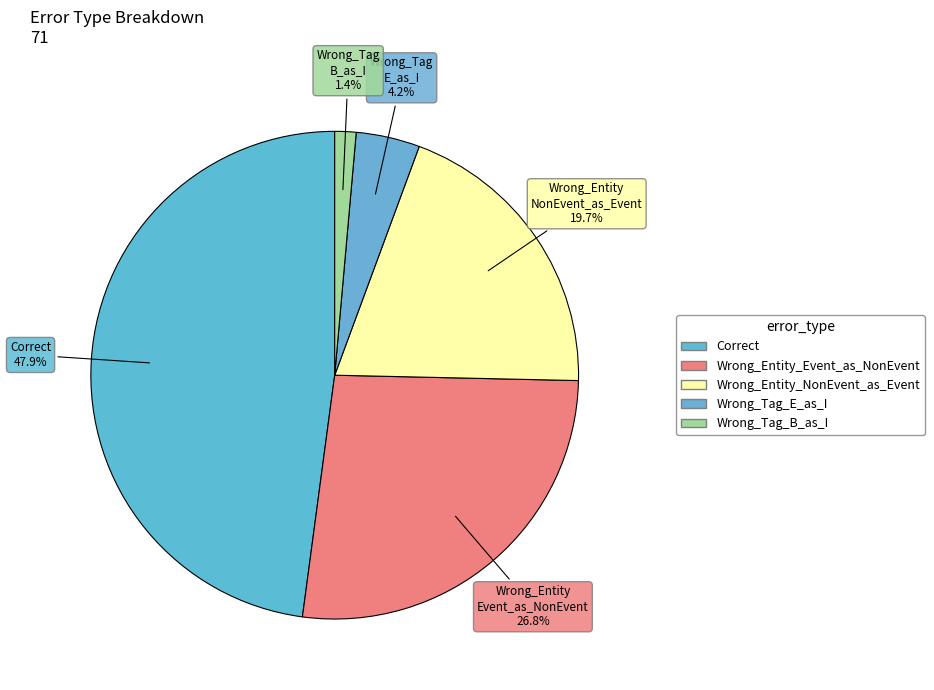

Is it true that Wrong_Entity_Event_as_NonEvent is 15% of the pie?

False